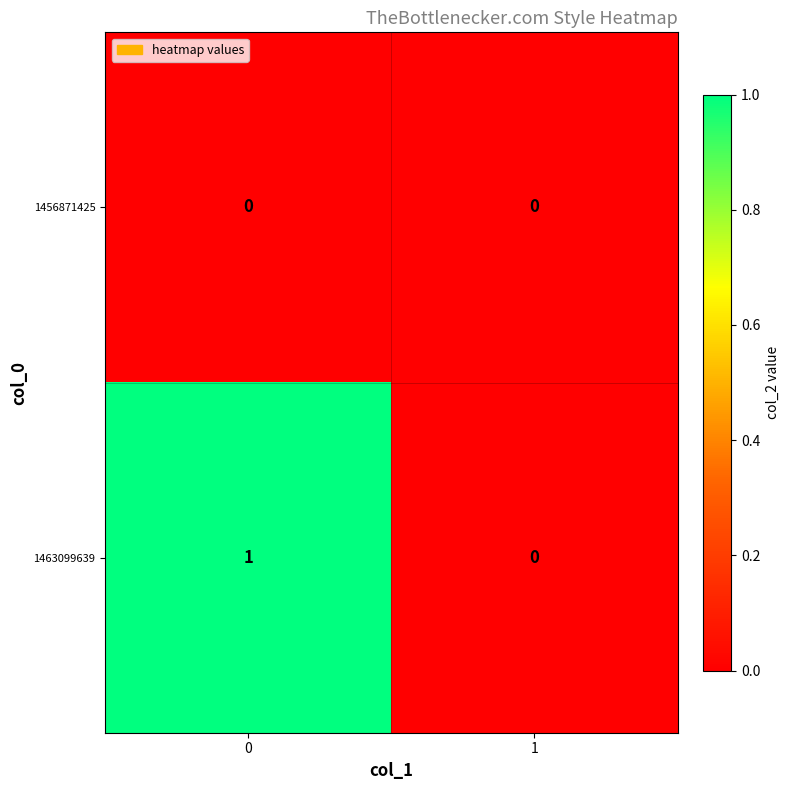

Between 0 and 1, which series saw the biggest shift?

1463099639